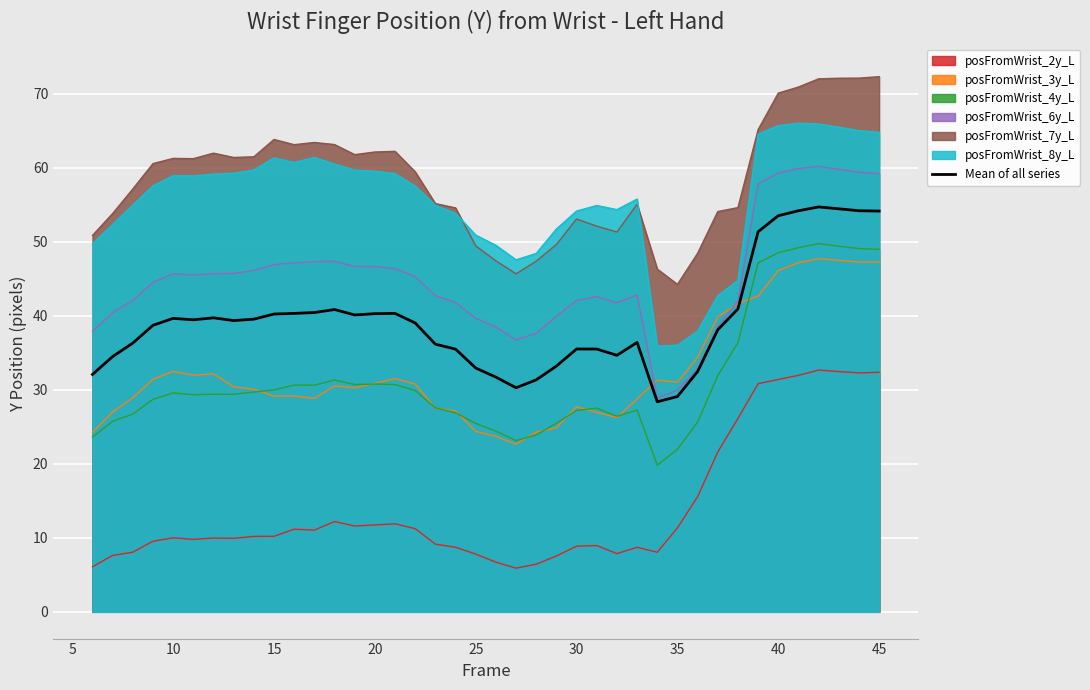

True or false: posFromWrist_2y_L and posFromWrist_3y_L cross at least once.

False